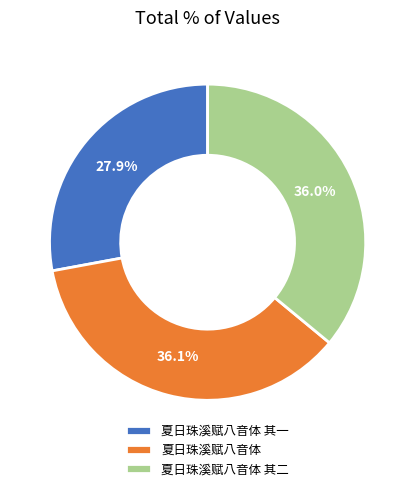

True or false: 夏日珠溪赋八音体 accounts for 36% of the total.

True